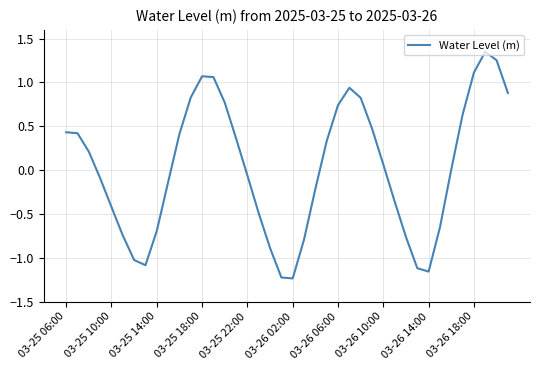

What is the sum of all values?

1.0